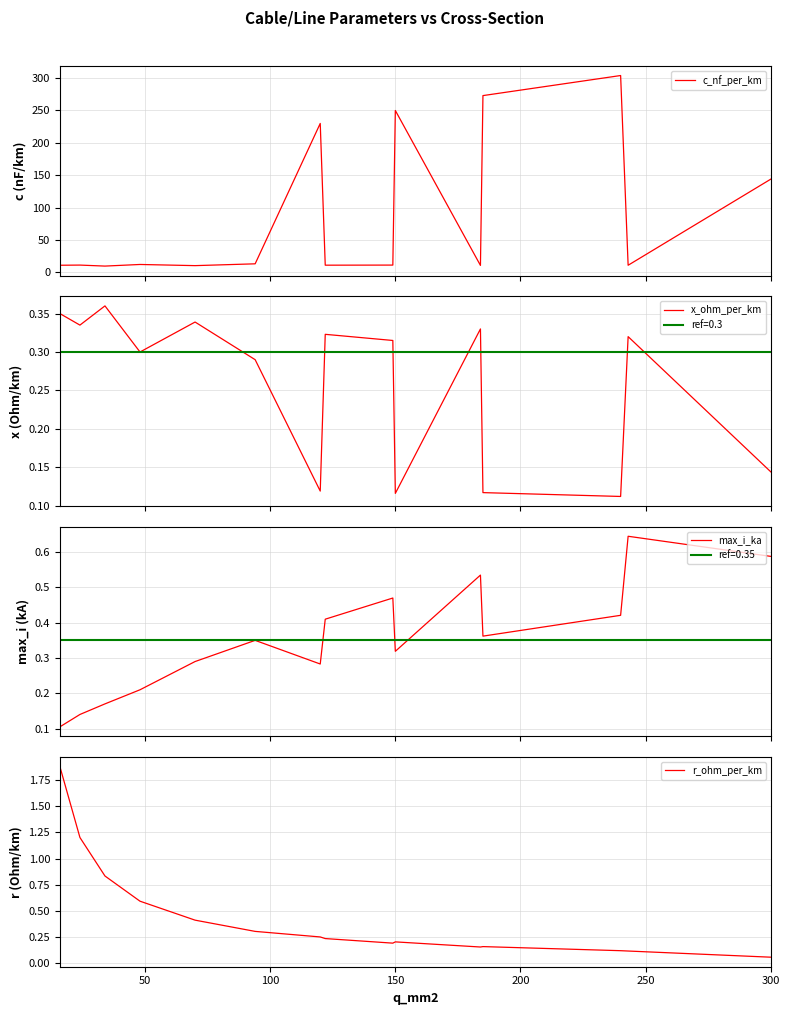

Where is r_ohm_per_km nearest to the value 0?

300